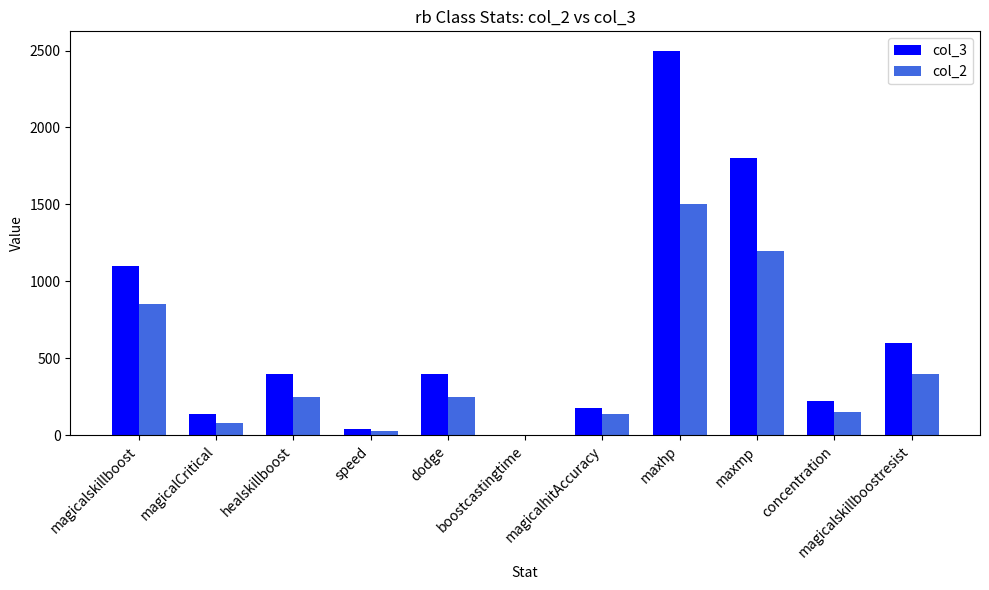

What is the spread (max minus min) of values at dodge?

150.0